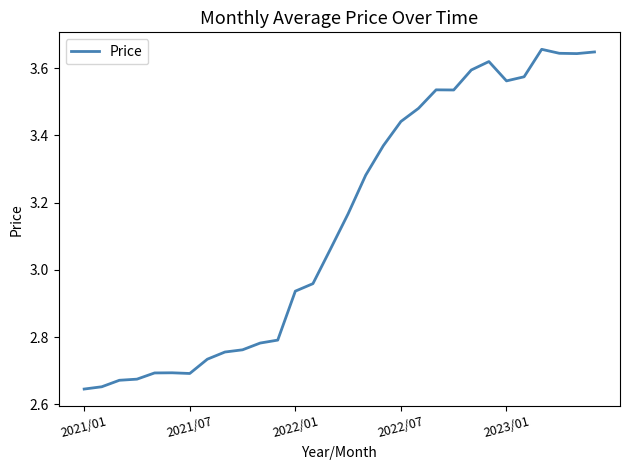

What is the difference between the maximum and minimum values?

1.0